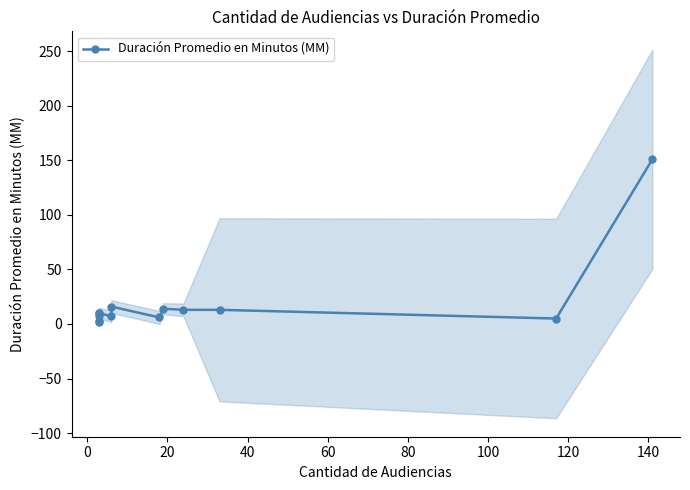

Reading right to left, list all the values displayed in this chart.

151	5	13	13	14	6	16	7	10	10	7	3	2